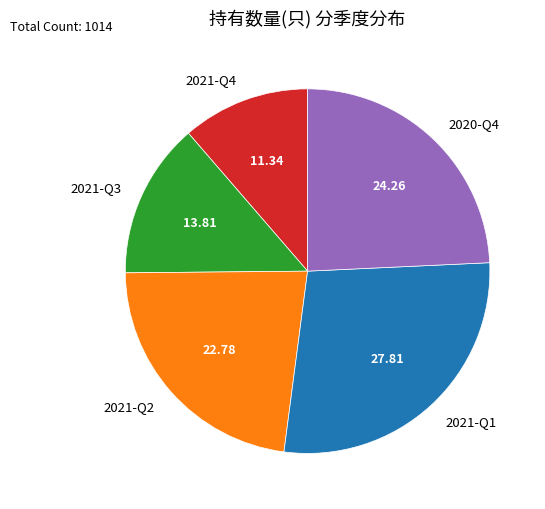

Does 2020-Q4 represent more than half of the total?

No